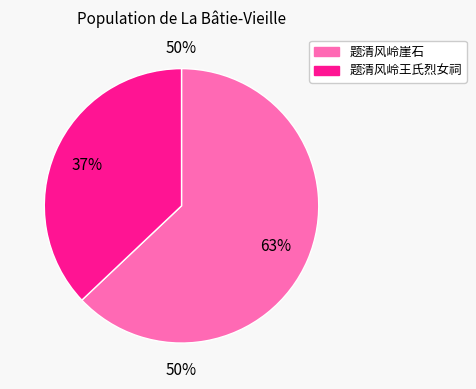

Rank the categories by value from highest to lowest.

题清风岭崖石, 题清风岭王氏烈女祠